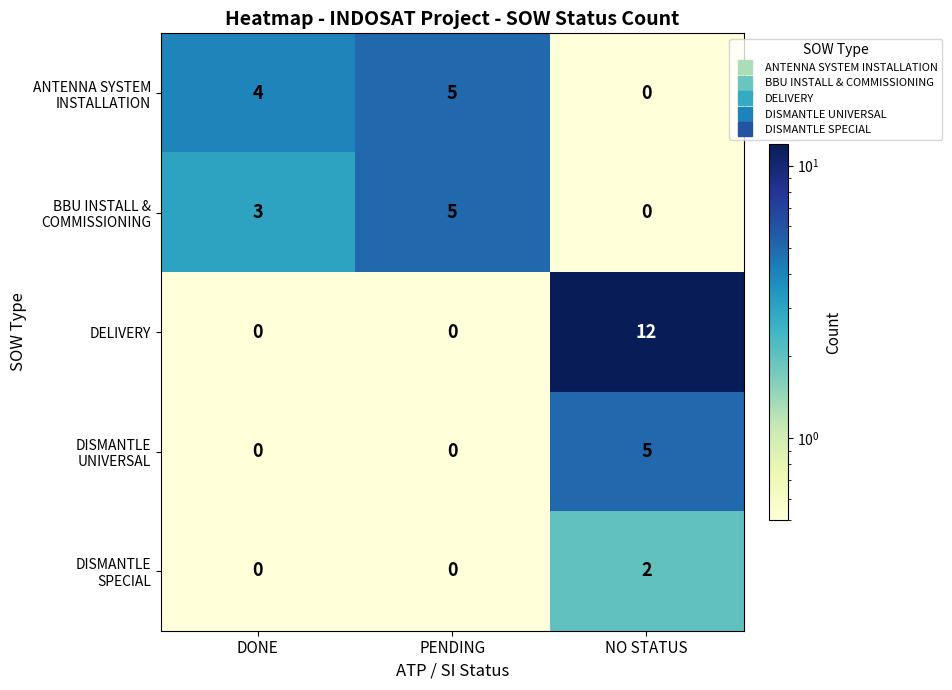

What is the sum of all DELIVERY values?

12